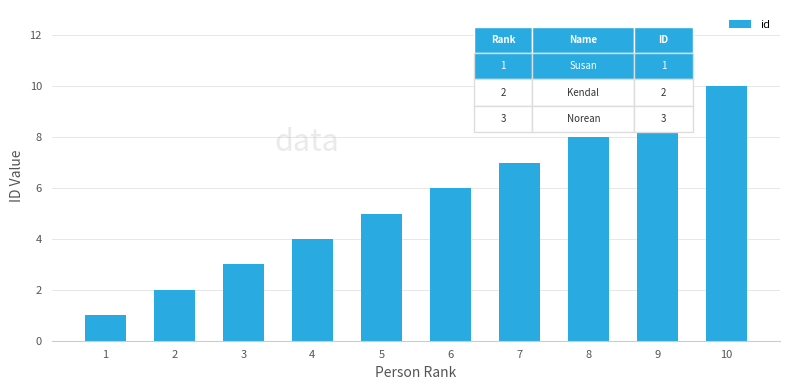

The value at 5 is 5. True or false?

True